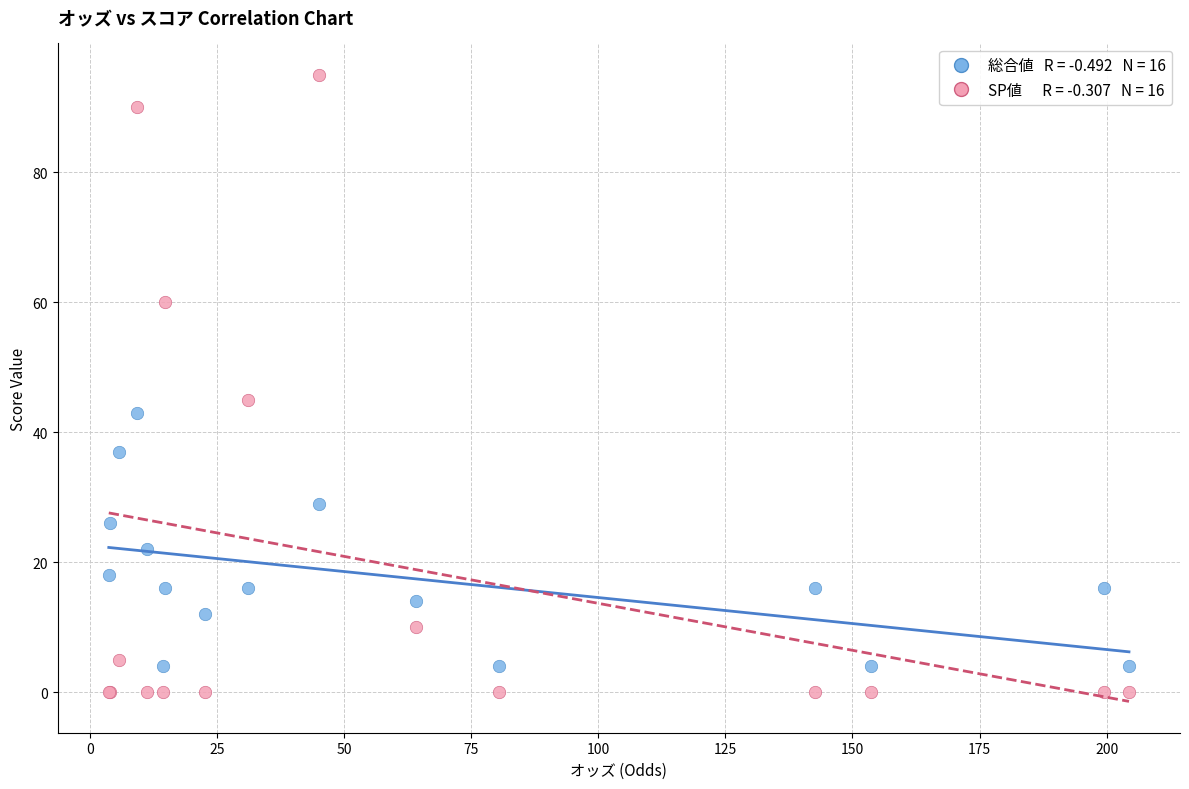

Across all series, what Y value is closest to 47?

45